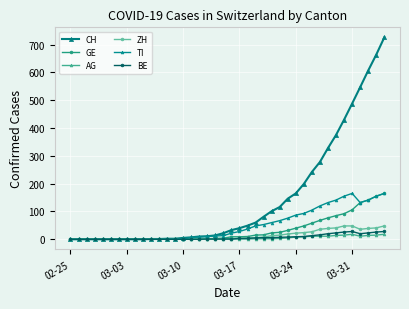

What is the greatest value displayed?

726